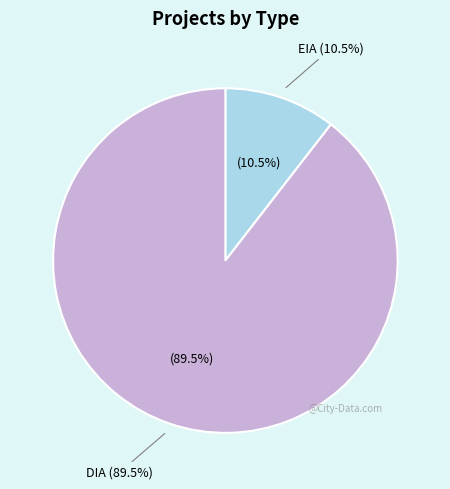

What is the change in value from EIA to DIA?

+128